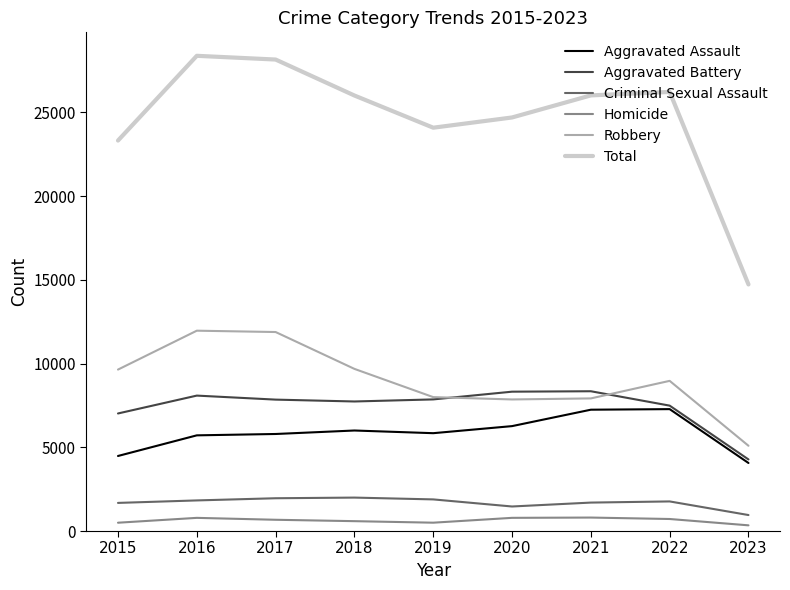

True or false: Total and Robbery cross at least once.

False